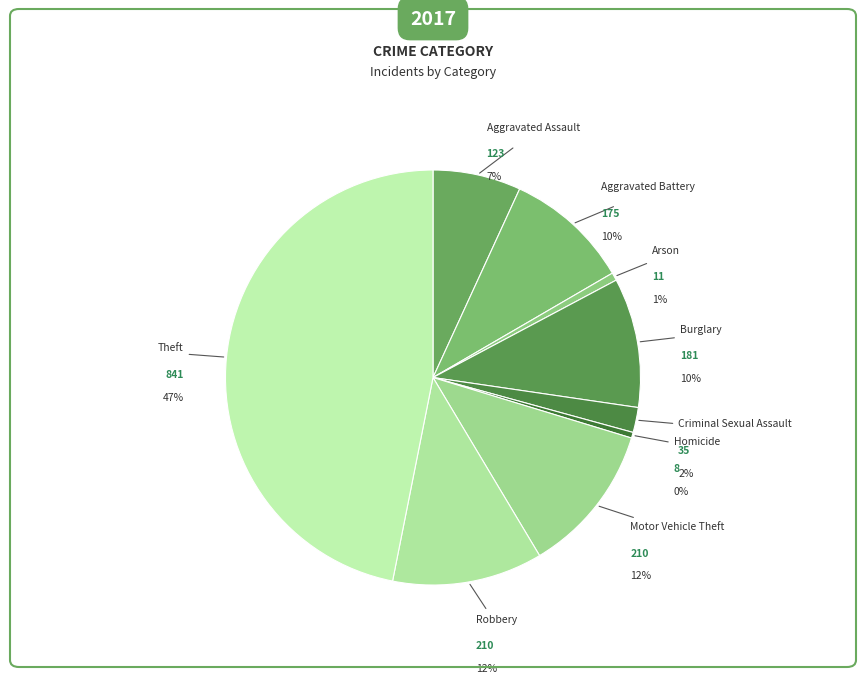

What is the ratio of the value at Robbery to the value at Arson?

19.1